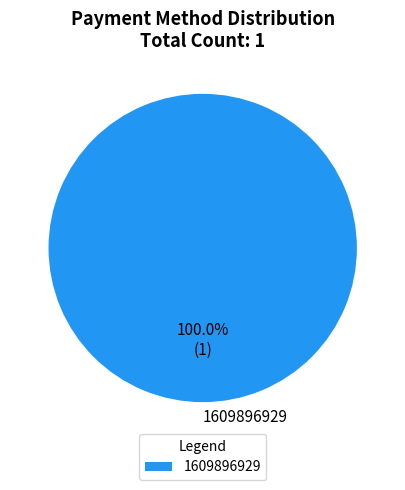

Is there any slice that represents more than half of the pie?

Yes